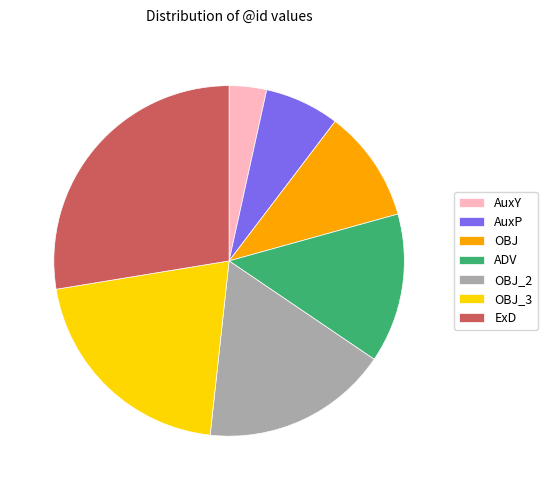

Is there a majority slice in this chart?

No